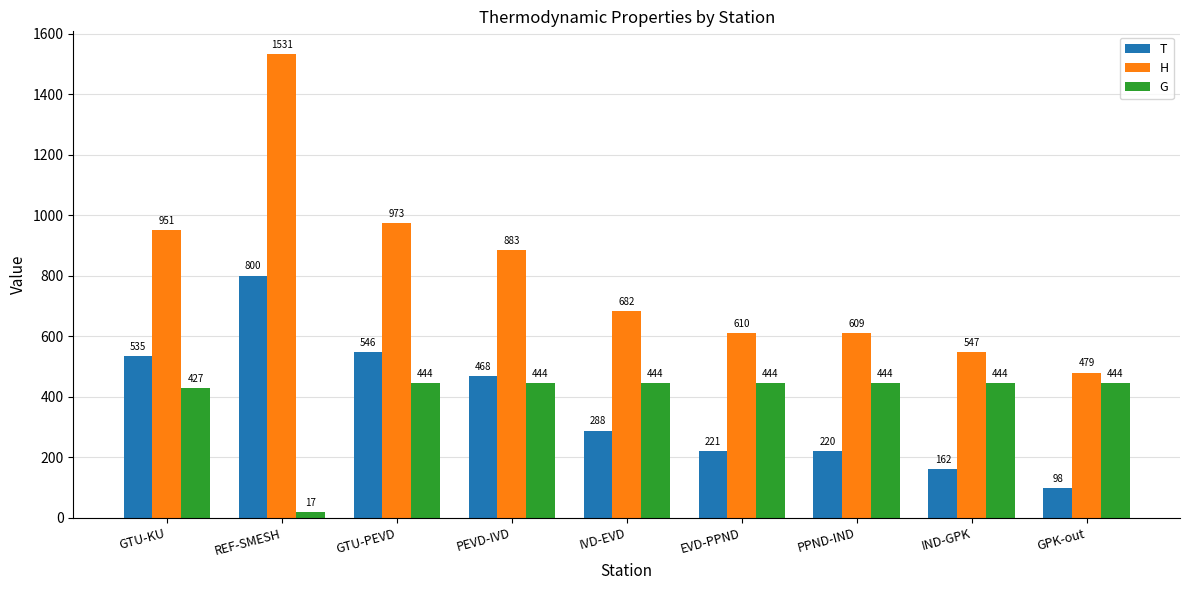

What is the maximum value for T?

800.0